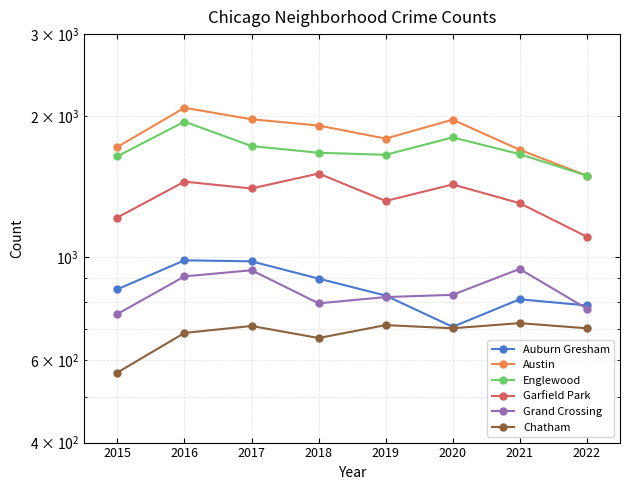

How many categories are shown in the chart?

8